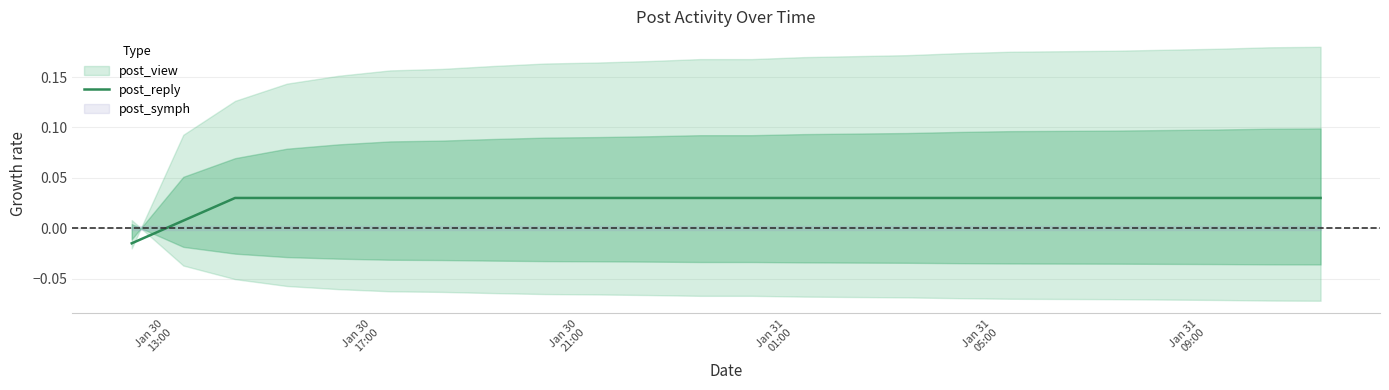

Which category has the lowest value across all series?

Jan 30
13:00